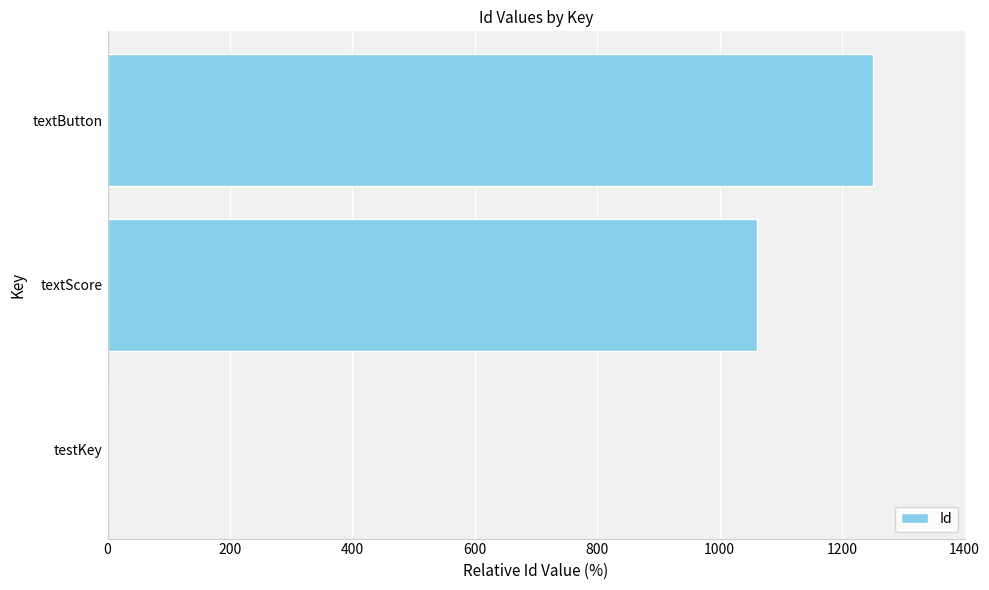

Where is the data nearest to the value 625?

textScore